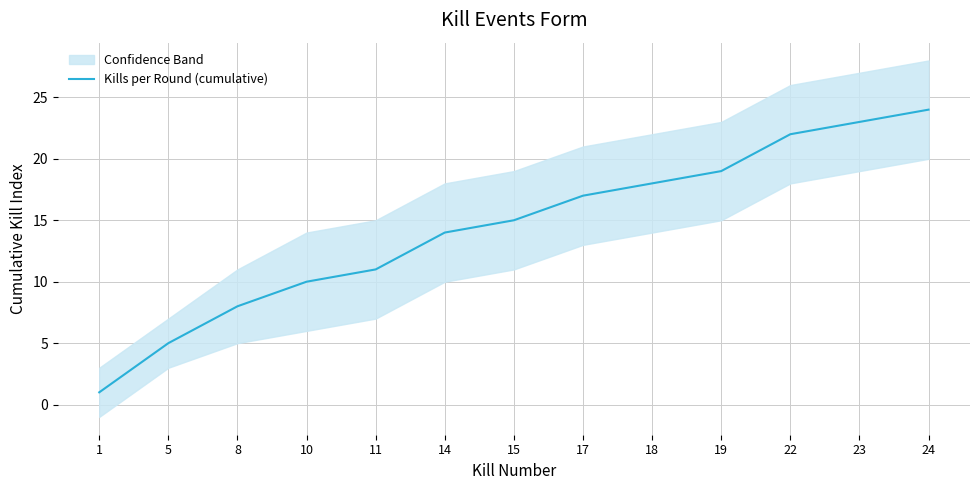

Where is the data nearest to the value 12?

11